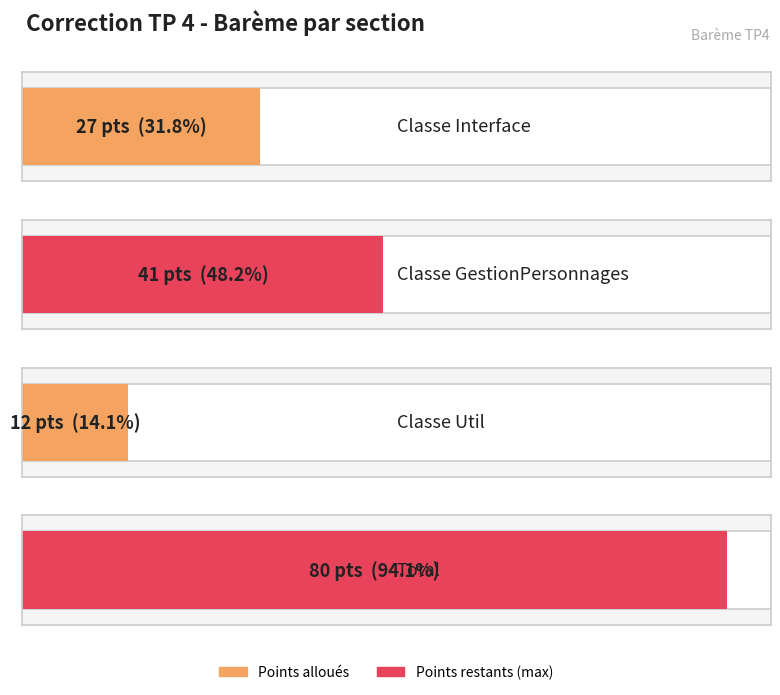

Where is the data nearest to the value 46?

Classe GestionPersonnages